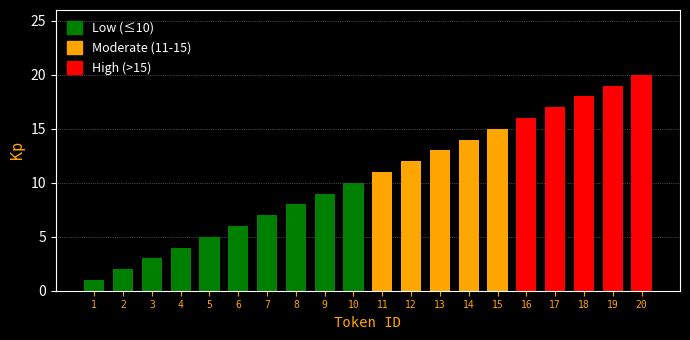

List the labels in order of value, largest first.

20, 19, 18, 17, 16, 15, 14, 13, 12, 11, 10, 9, 8, 7, 6, 5, 4, 3, 2, 1